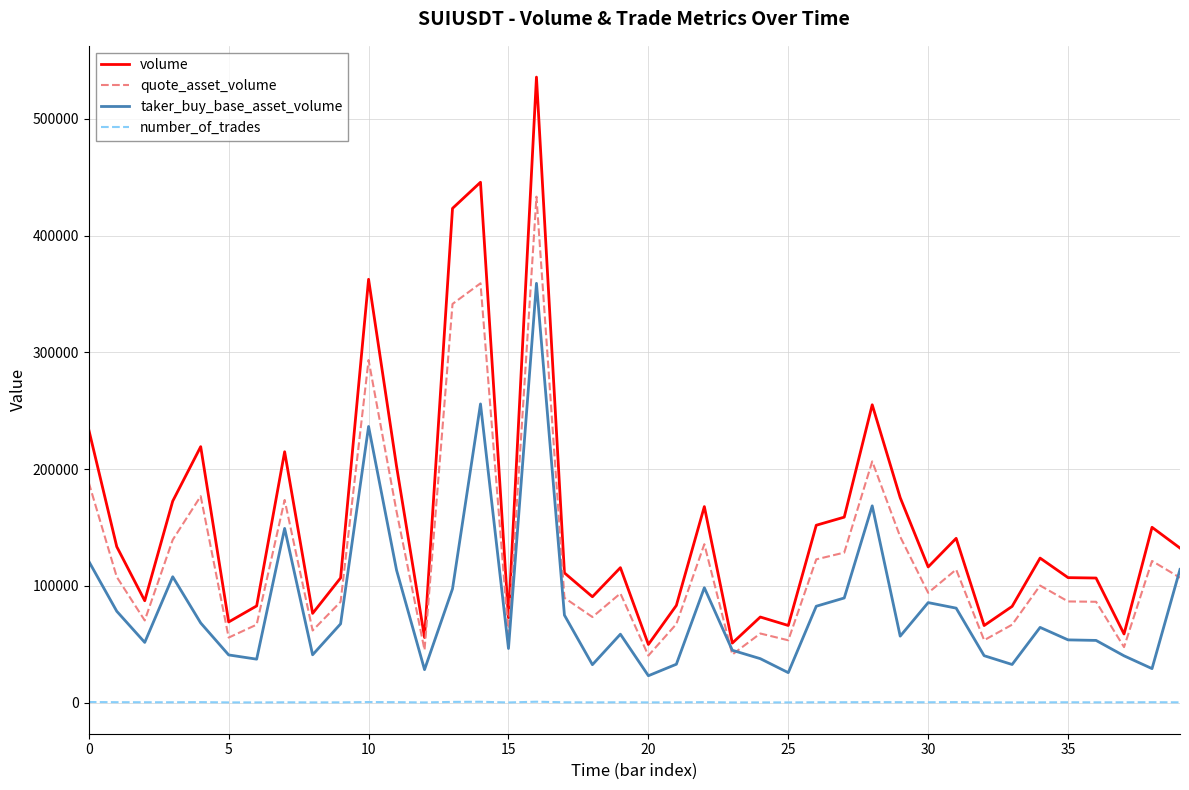

Count the number of categories in the chart.

40